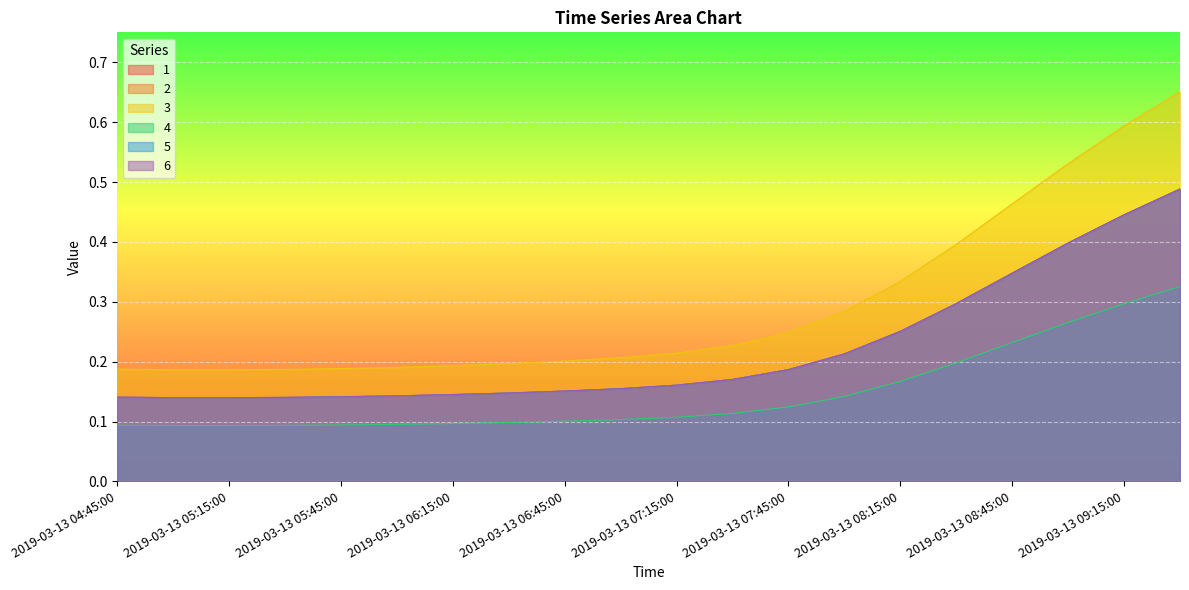

Which series has the widest spread of values?

4